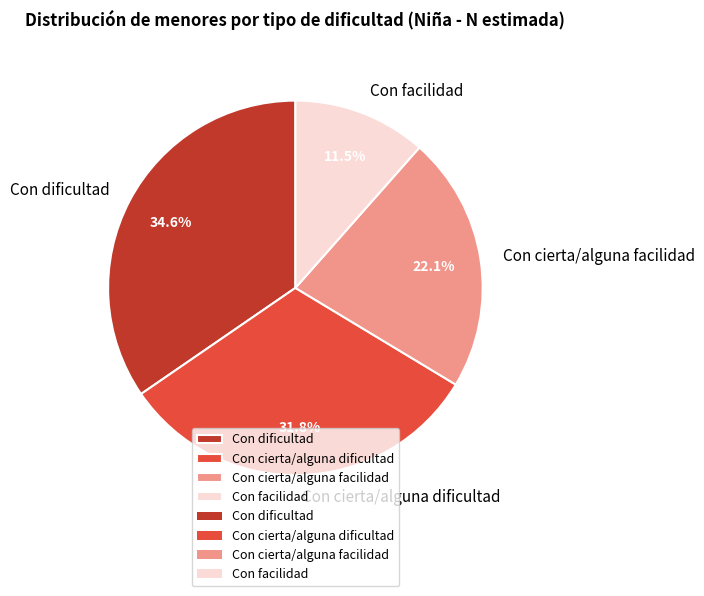

What is the ratio of the value at Con dificultad to the value at Con cierta/alguna facilidad?

1.6